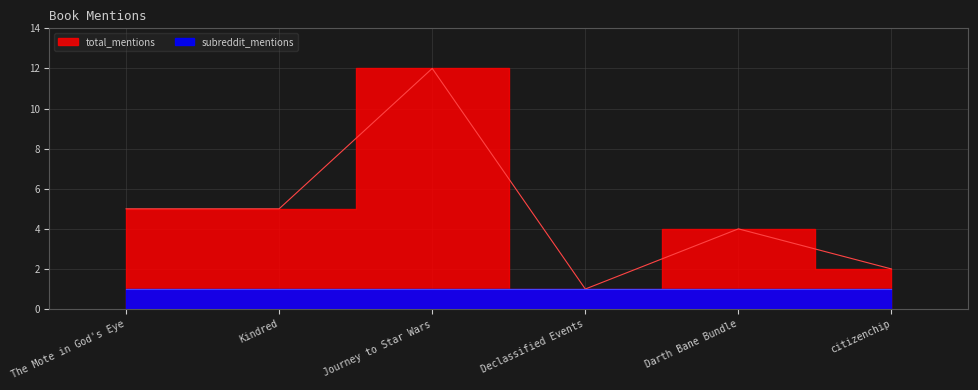

Reading left to right, transcribe all the data shown in this chart.

5	5	12	1	4	2